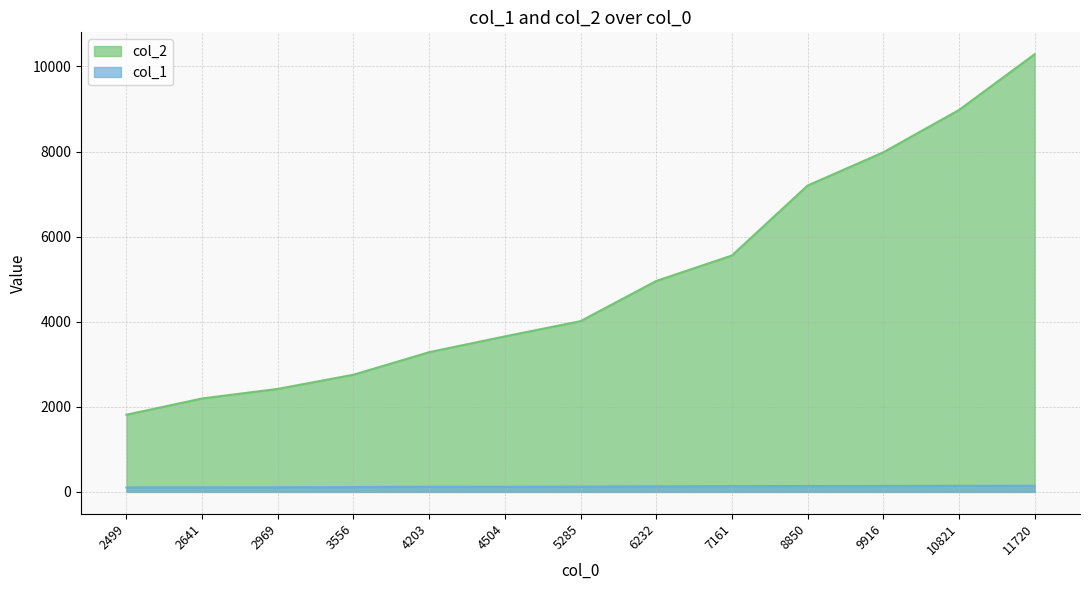

What is the difference between the maximum and minimum values in the col_2 series?

8473